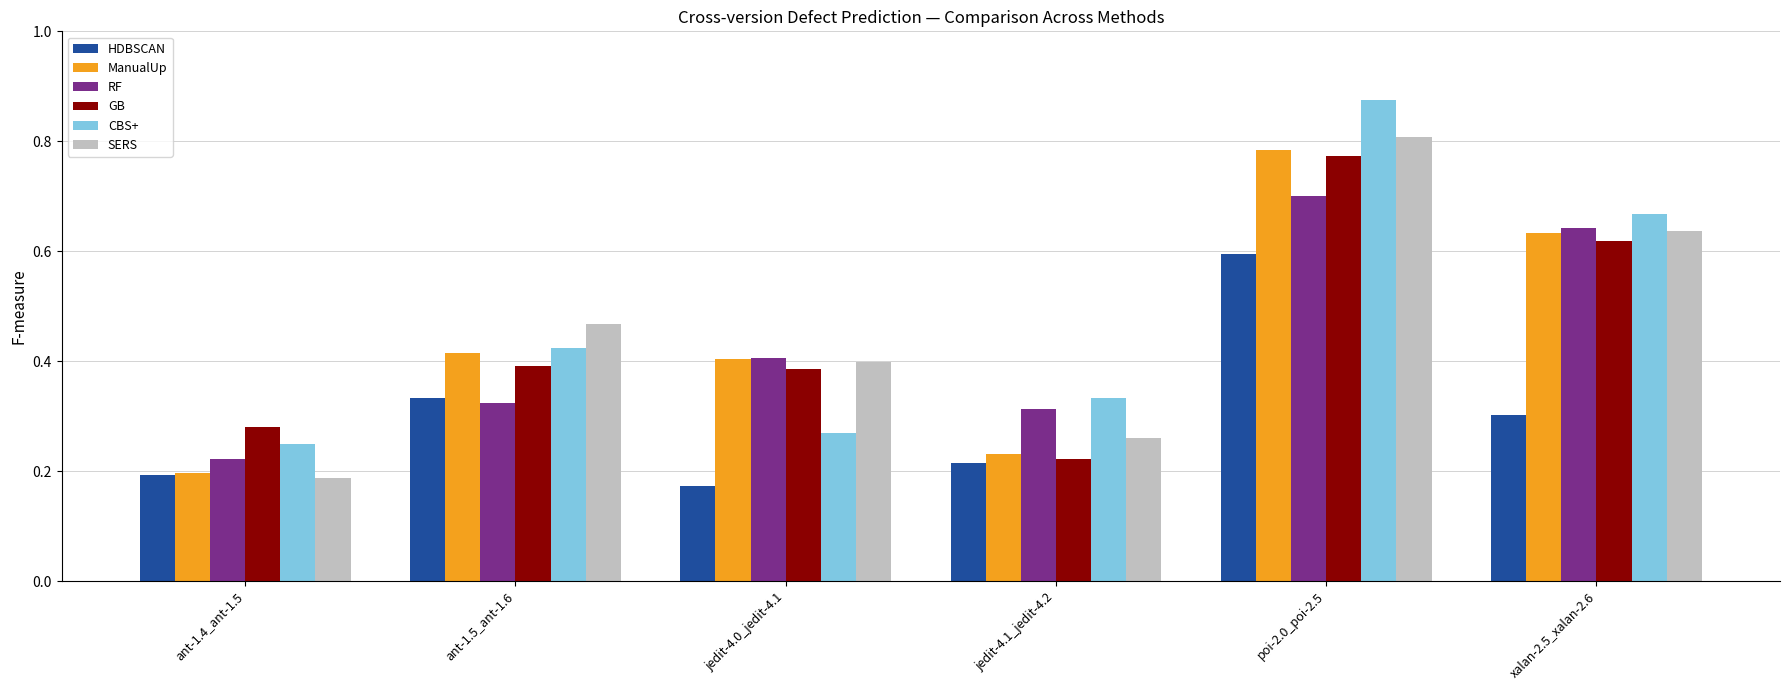

What is the total value across all series at jedit-4.1_jedit-4.2?

1.6